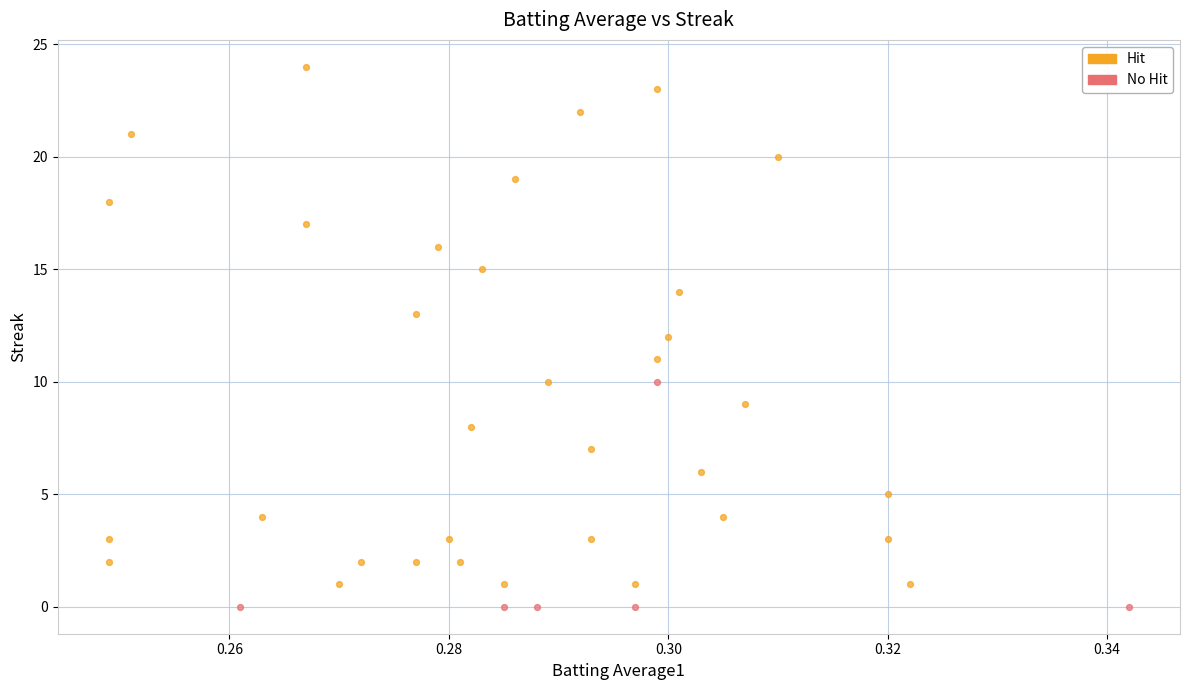

Which series has the largest Y range (max minus min)?

Hit